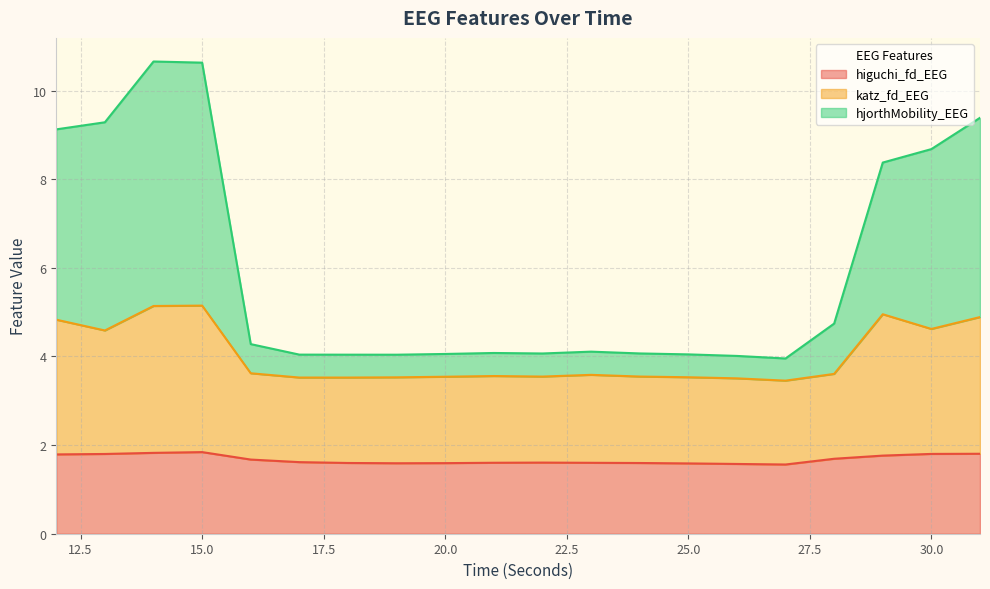

What is the sum of the higuchi_fd_EEG values at 21 and 14?

3.4